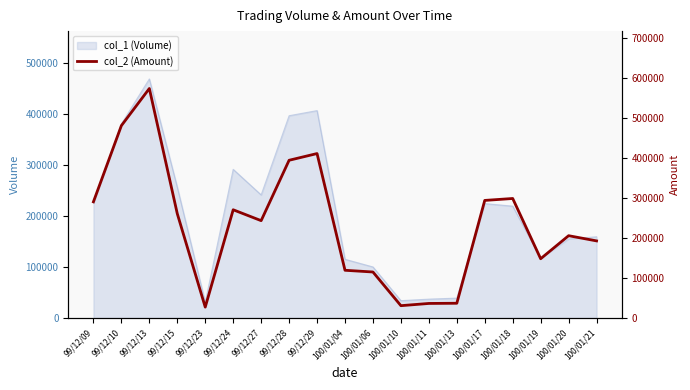

List the labels in order of value, smallest first.

99/12/23, 100/01/10, 100/01/11, 100/01/13, 100/01/06, 100/01/04, 100/01/19, 100/01/21, 100/01/20, 99/12/27, 99/12/15, 99/12/24, 99/12/09, 100/01/17, 100/01/18, 99/12/28, 99/12/29, 99/12/10, 99/12/13